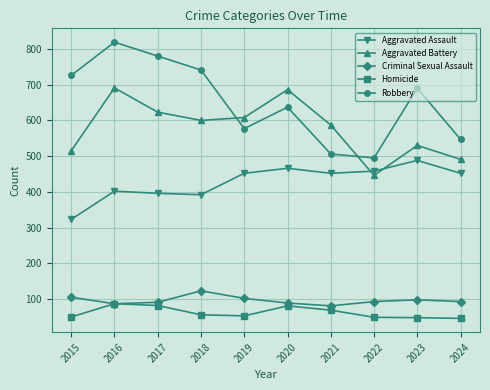

What is the greatest value displayed?

819